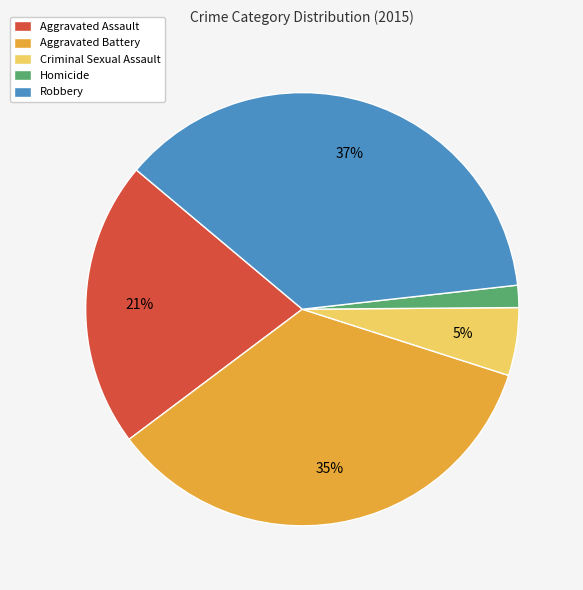

To the nearest percent, what is the difference between the Aggravated Assault and Robbery slice percentages?

16%